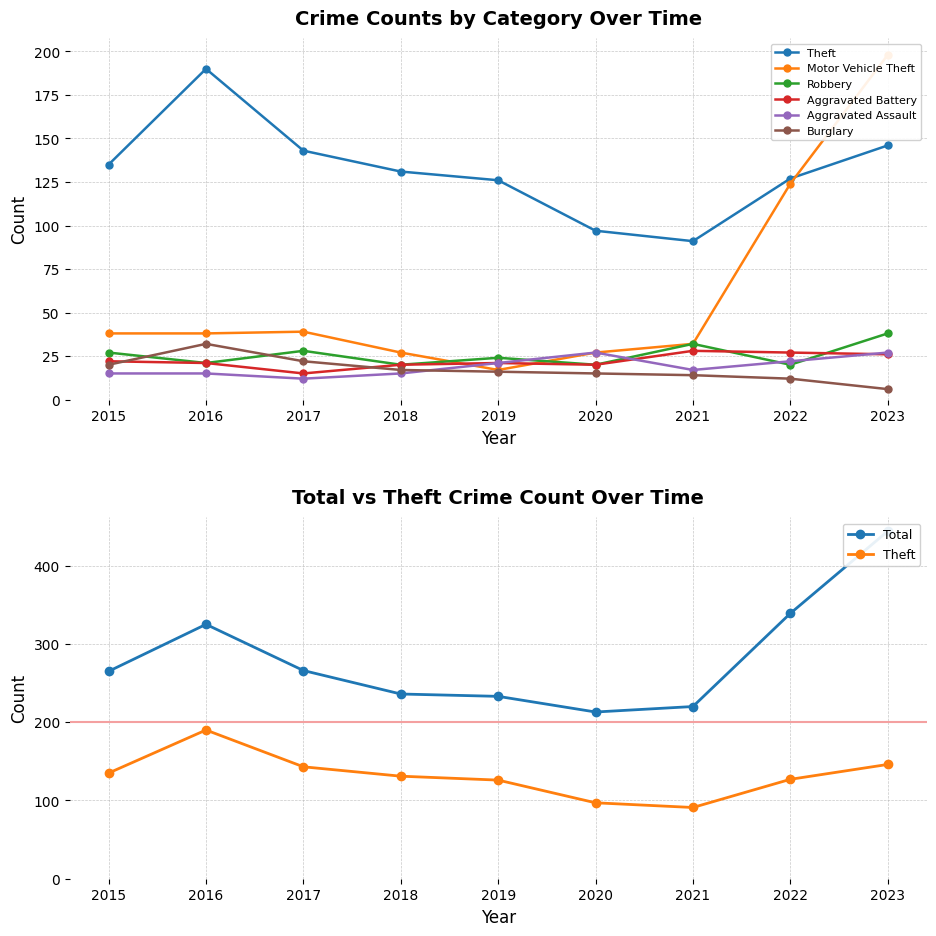

What is the highest value of the Theft series?

190